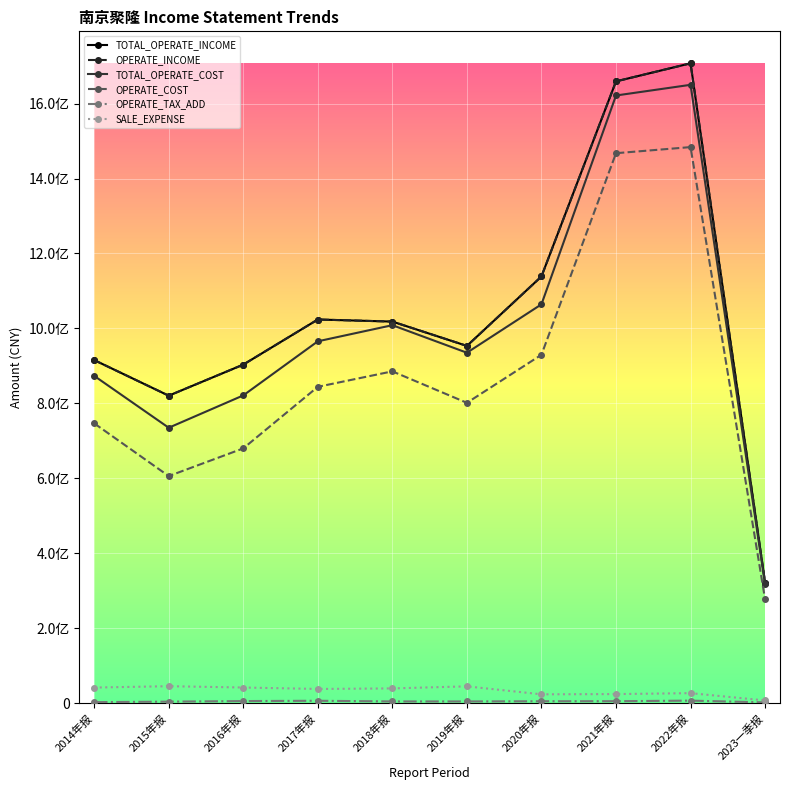

What is the label of the 2nd point from the right?

2022年报